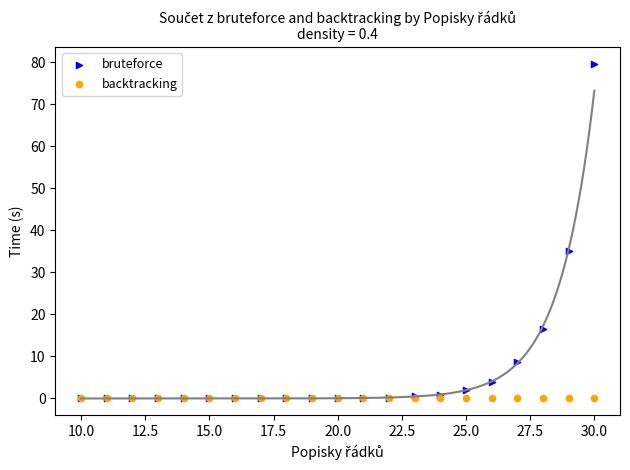

In the bruteforce series, what Y value is closest to 39?

35.1